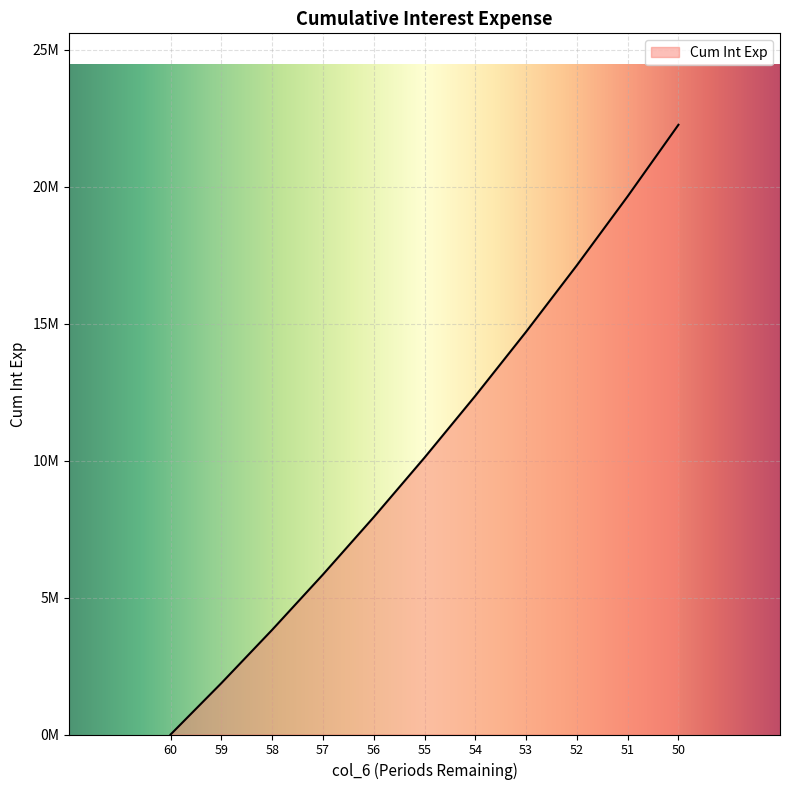

Approximately how many times larger is the value at 54 compared to 55?

1.2